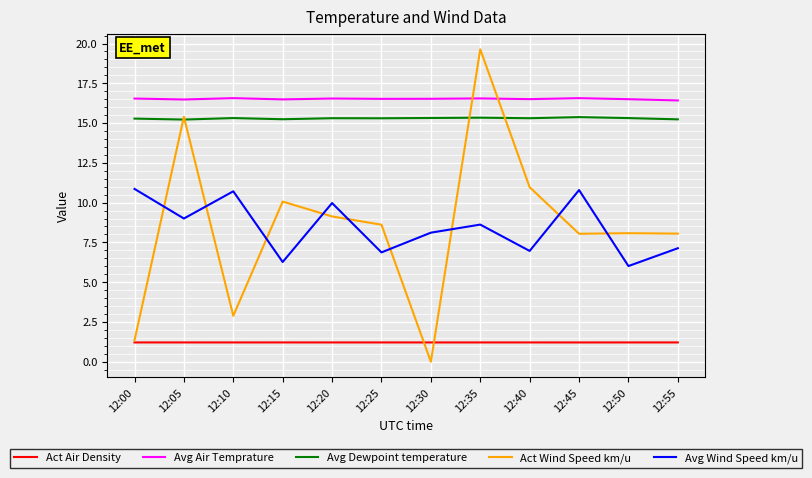

What is the maximum value for Act Air Density?

1.2